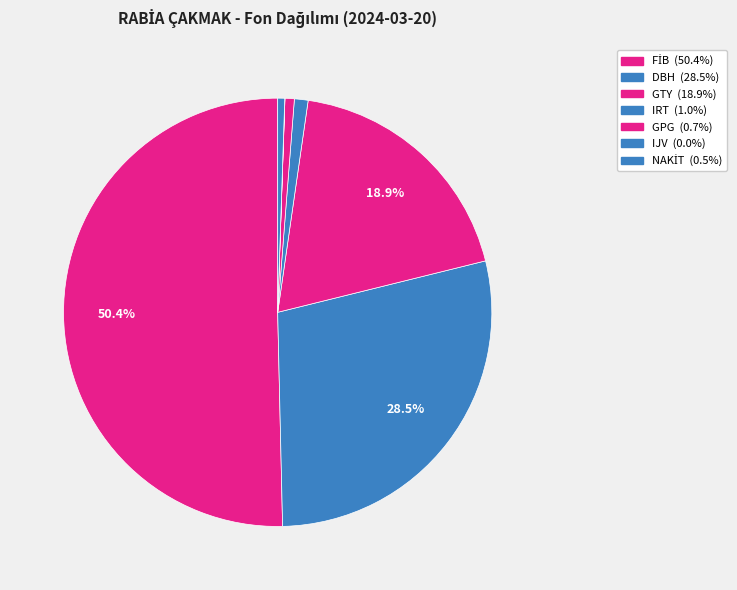

Between GPG and NAKİT, which is larger?

GPG